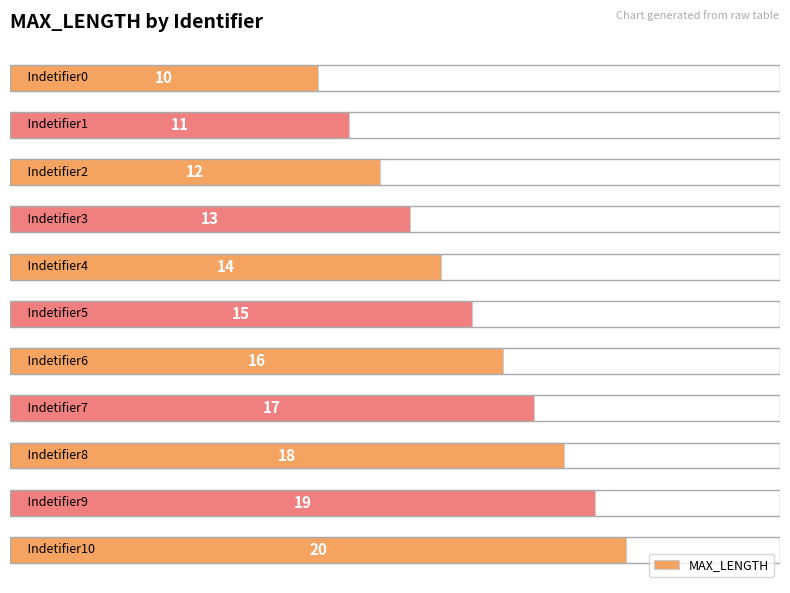

How many values are between 12 and 18?

7